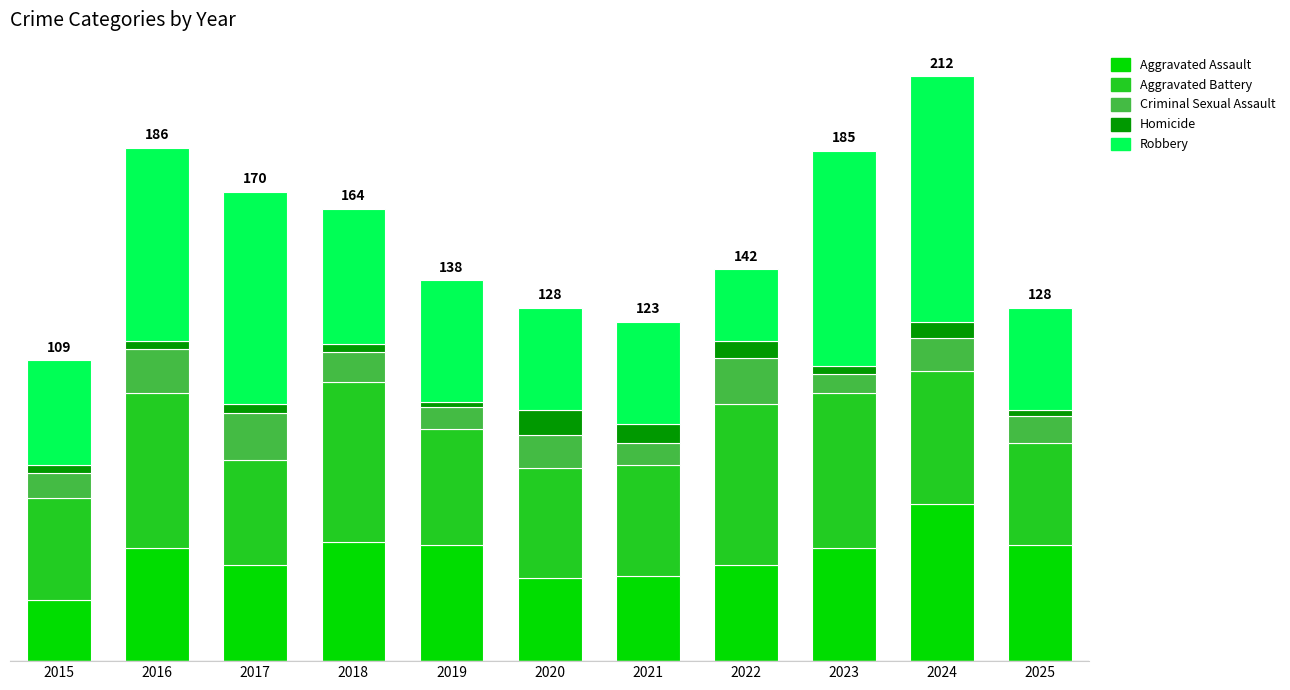

The Aggravated Battery series shows 38 at 2017. True or false?

True